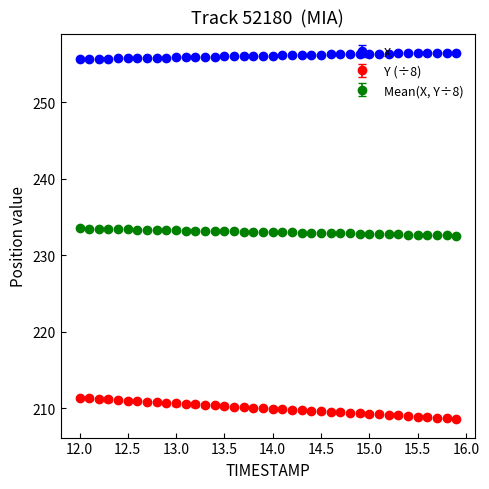

At how many categories does at least one series exceed 235?

40